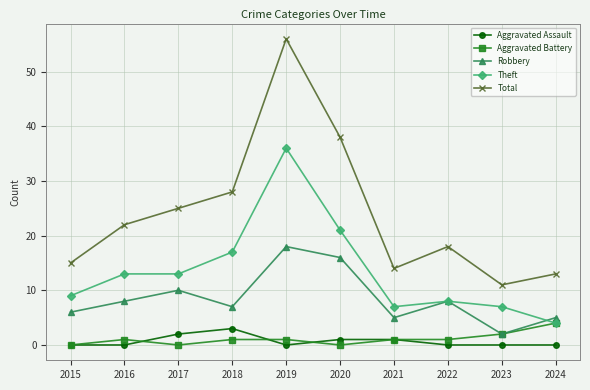

Is the value of Total at 2023 greater than the value of Robbery at 2020?

No